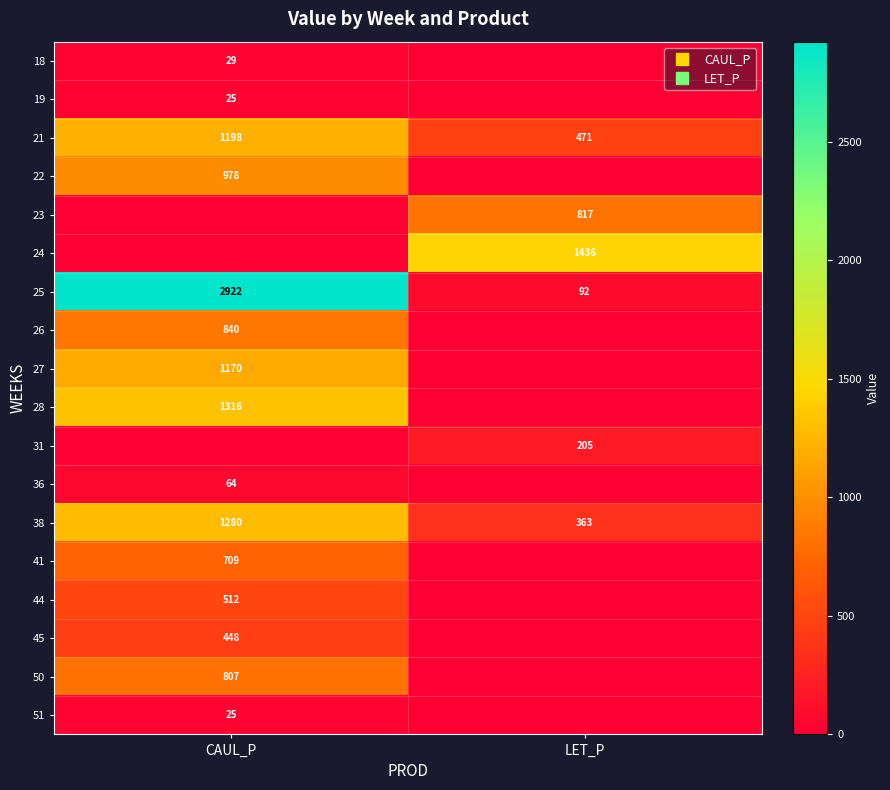

The value of 23 at CAUL_P is 391.5. True or false?

False